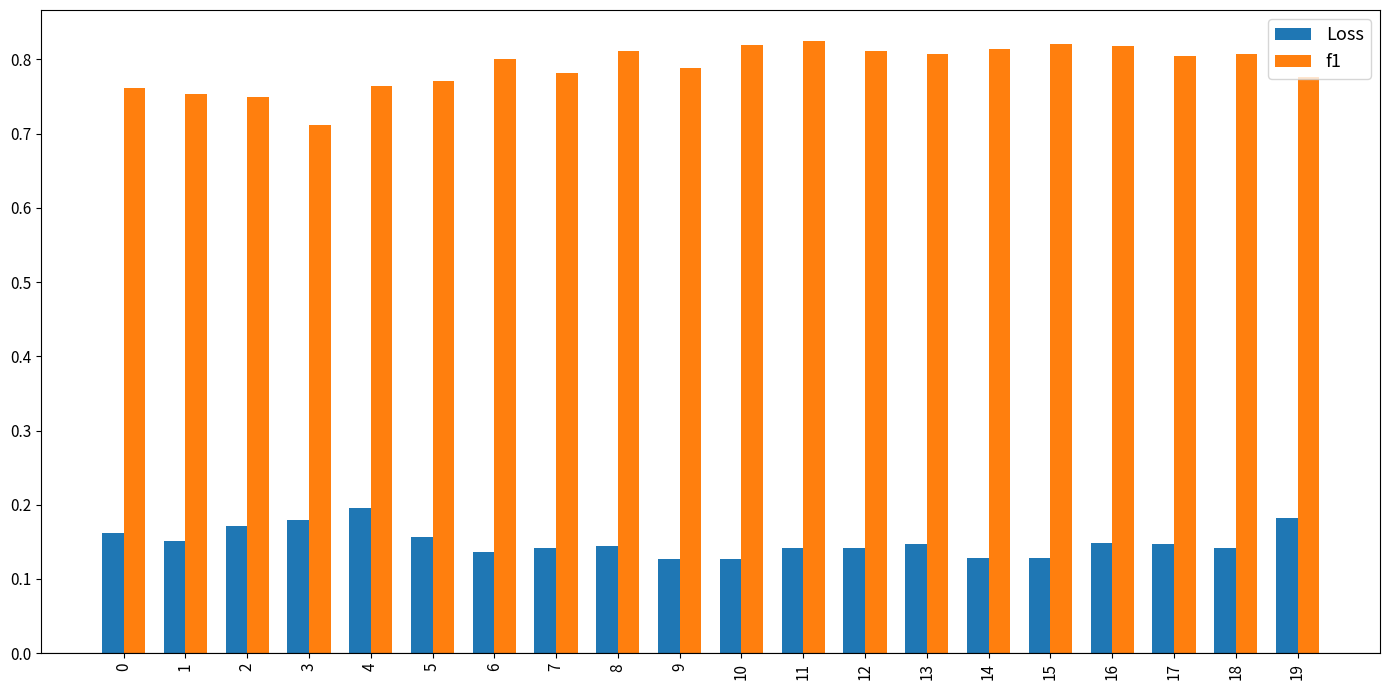

Count the f1 values in the range 0 to 1.

20